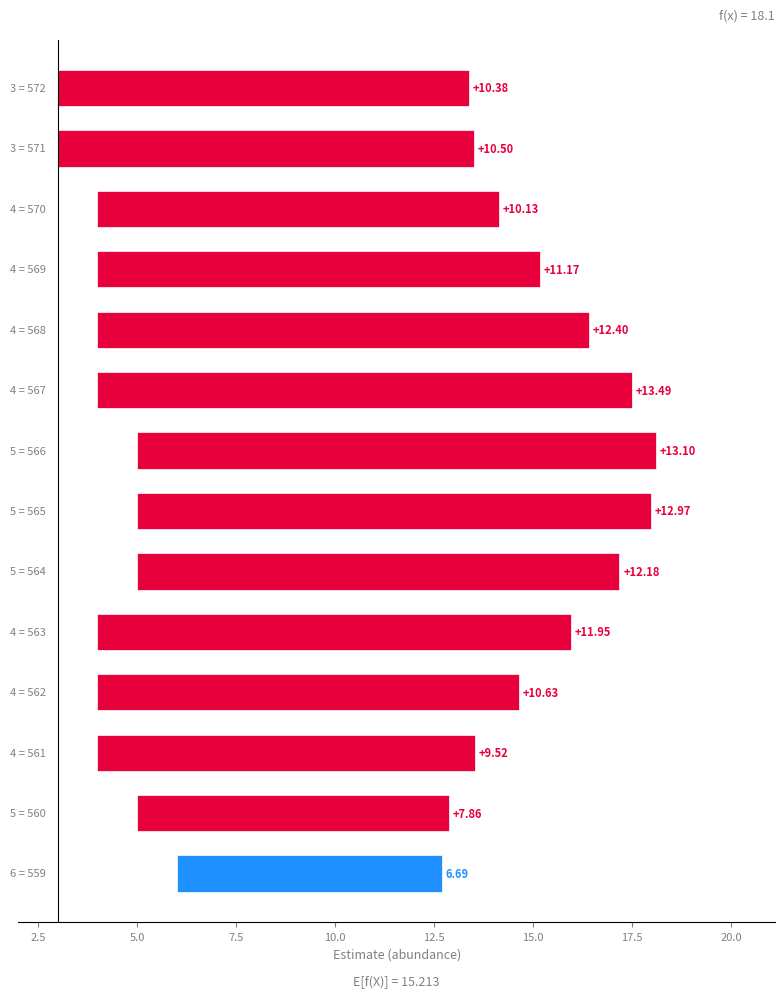

What is the change in value from 7.5 to 11?

-0.5